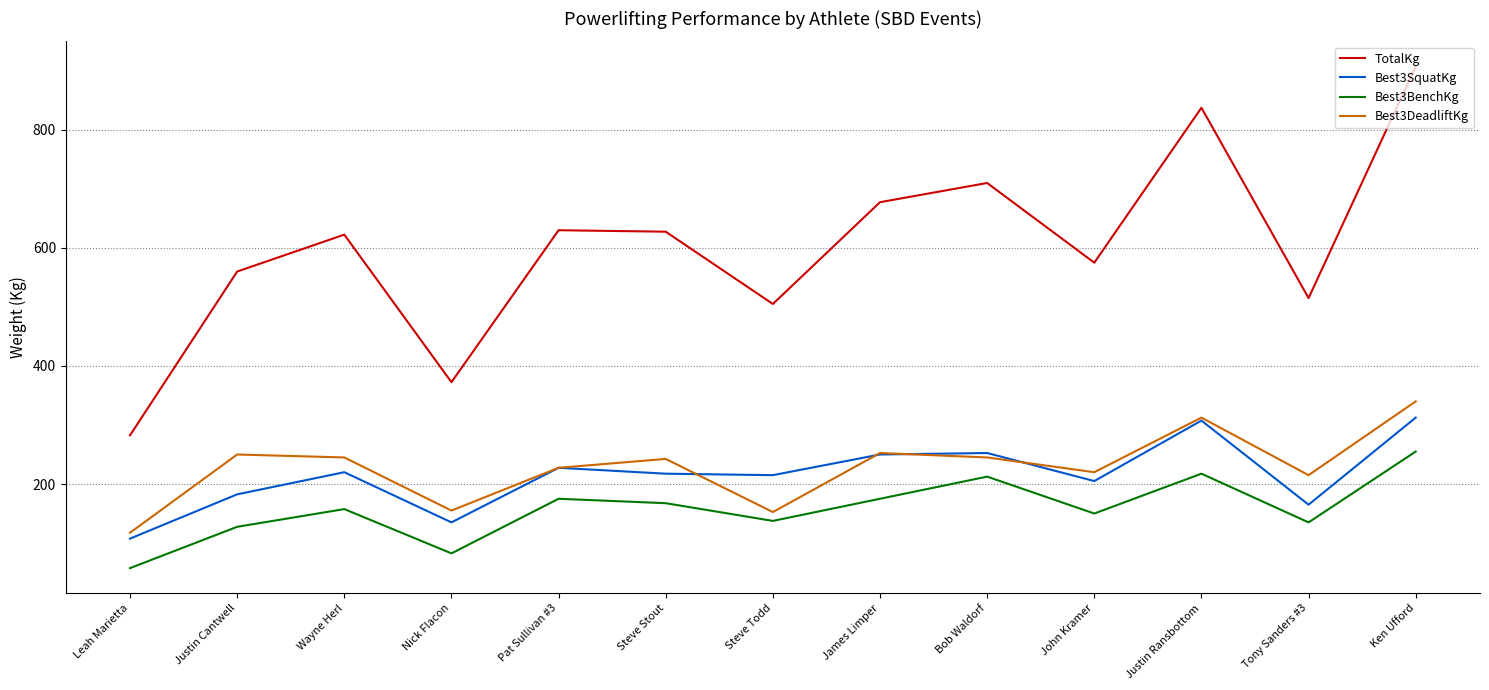

Which category has the lowest value in the Best3SquatKg series?

Leah Marietta